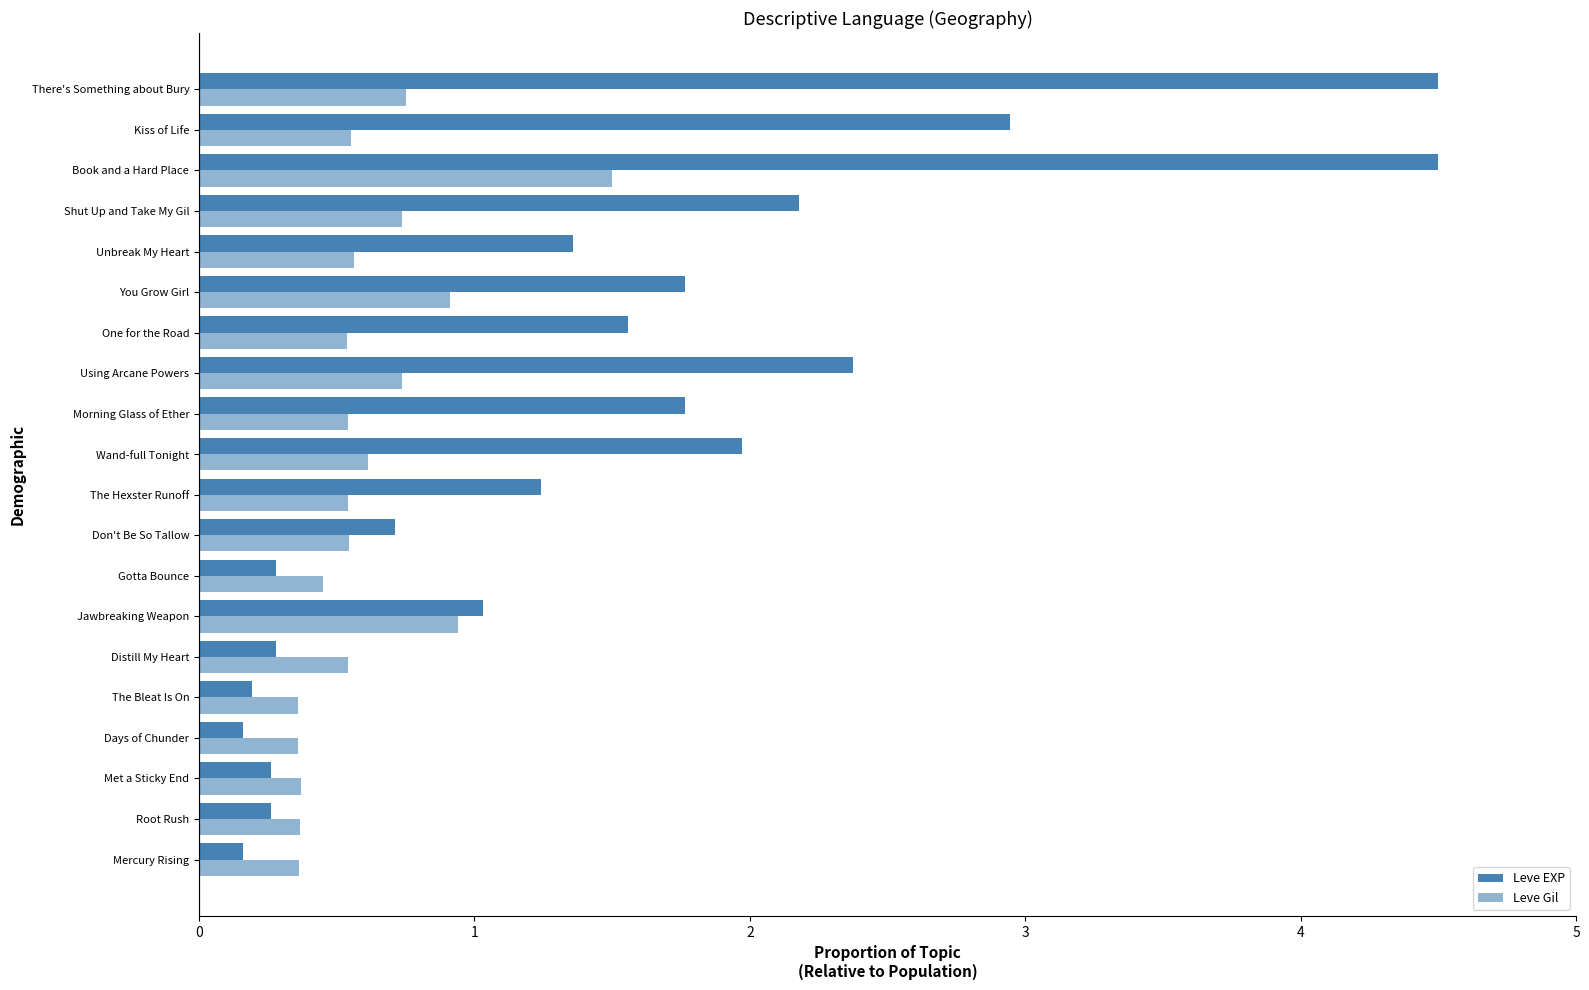

How many categories are shown in the chart?

20